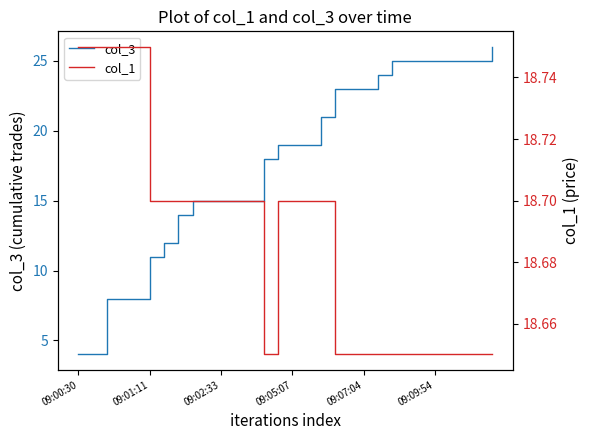

Does the chart display data point markers on the line(s)?

No